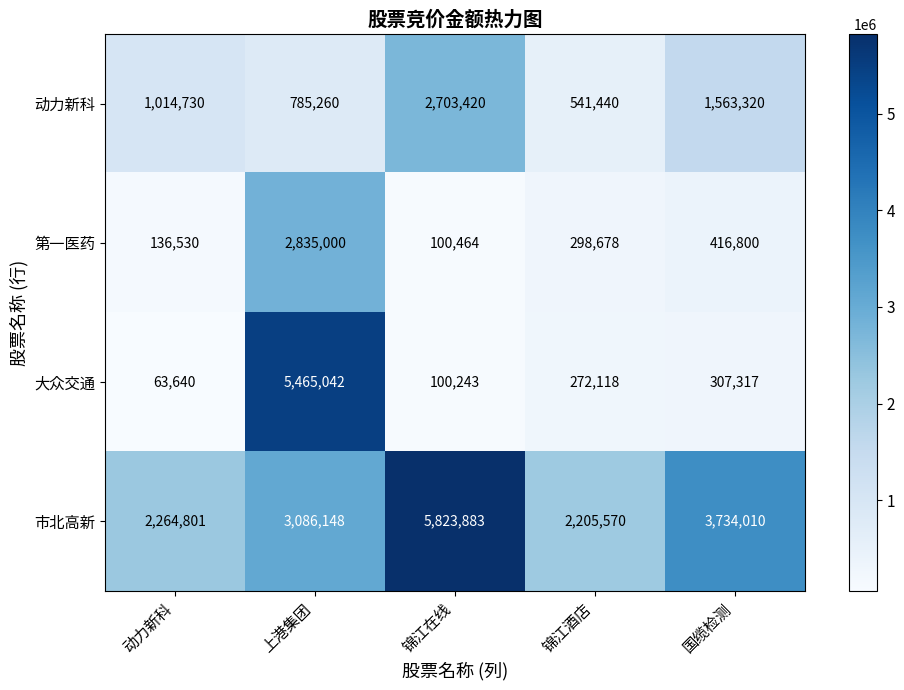

Reading left to right, extract all data points from this chart.

动力新科: 1014730	785260	2703420	541440	1563320
第一医药: 136530	2835000	100464	298678	416800
大众交通: 63640	5465042	100243	272118	307317
市北高新: 2264801	3086148	5823883	2205570	3734010